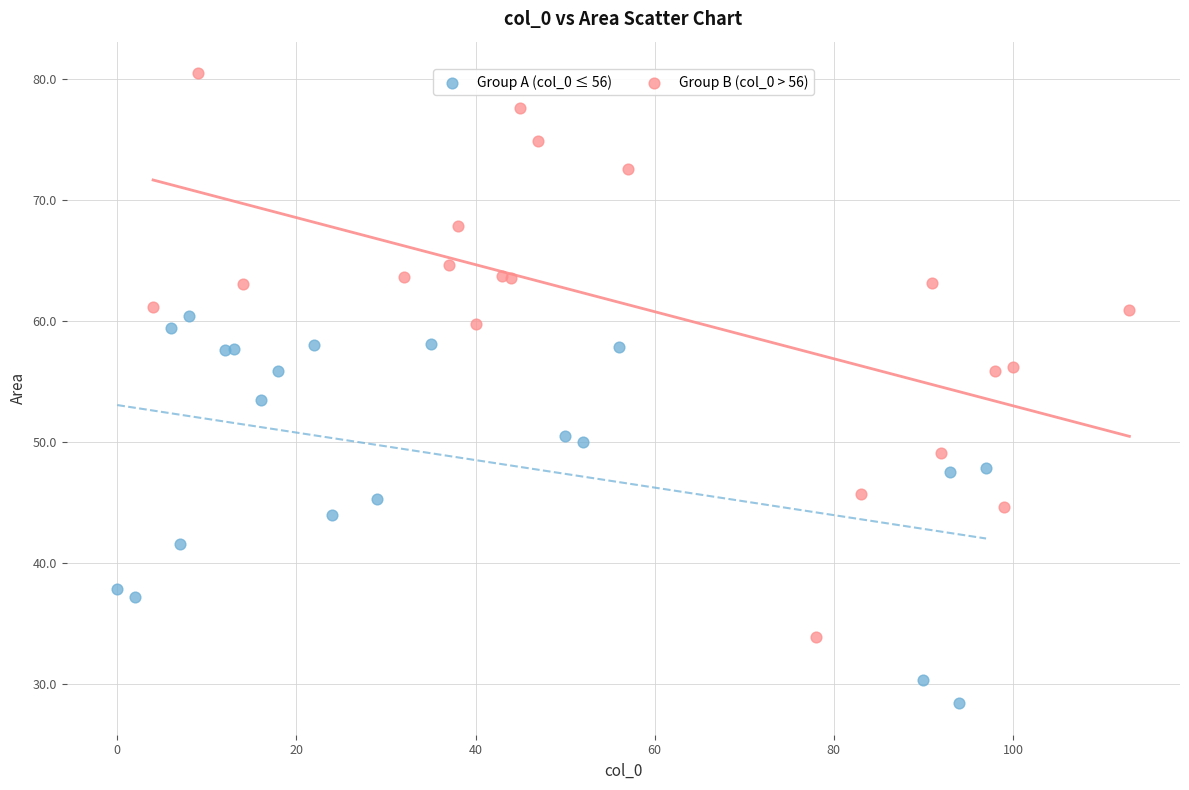

Which series reaches the maximum Y coordinate?

Group B (col_0 > 56)